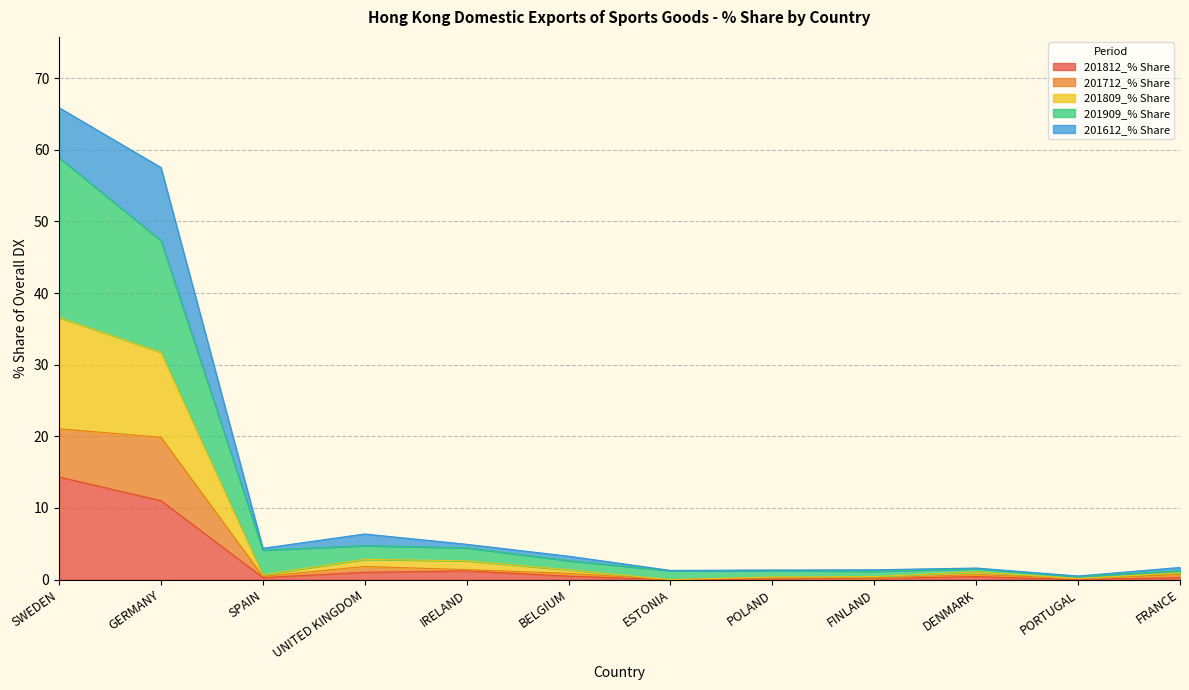

What is the highest value of the 201812_% Share series?

14.3